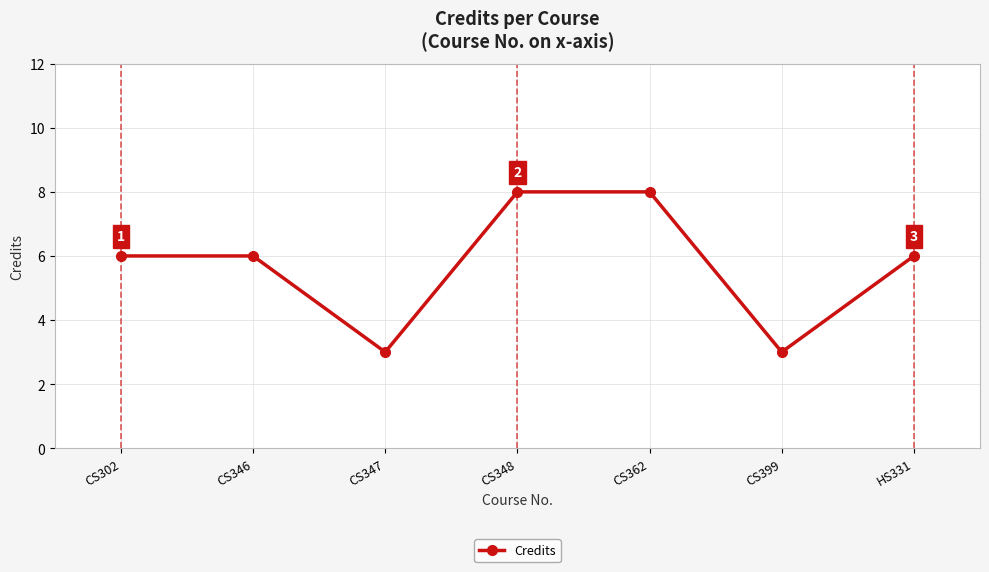

How many points are lower than both their immediate neighbors (excluding endpoints)?

2